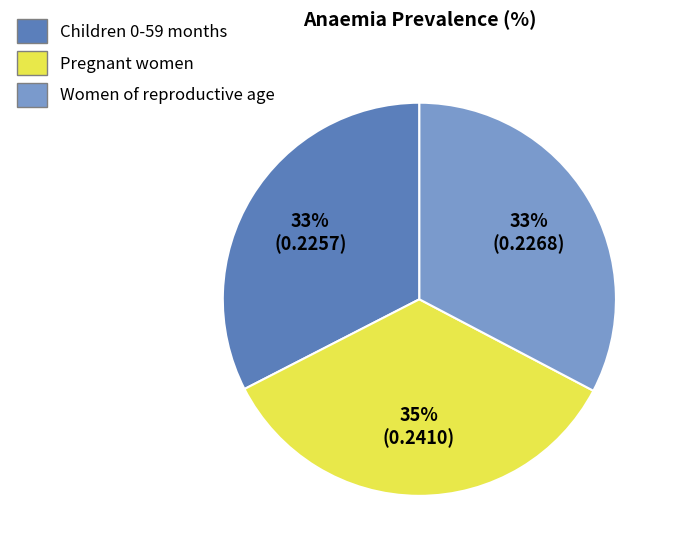

Which category has the biggest portion of the pie?

Pregnant women